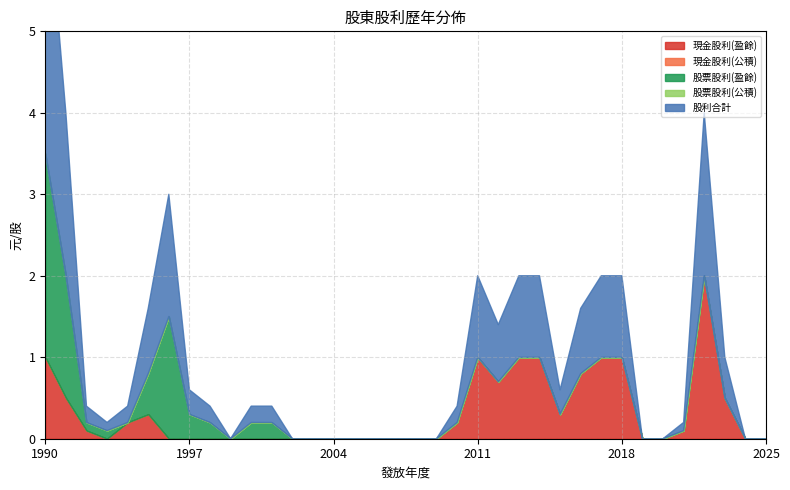

True or false: 股利合計 has a value of 0.1 at 2021.

False